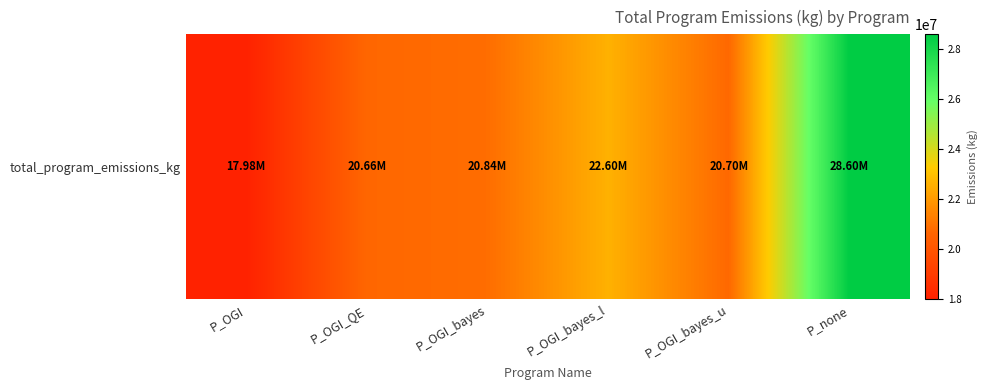

Which has a higher value, P_OGI_bayes_u or P_OGI_QE?

P_OGI_bayes_u